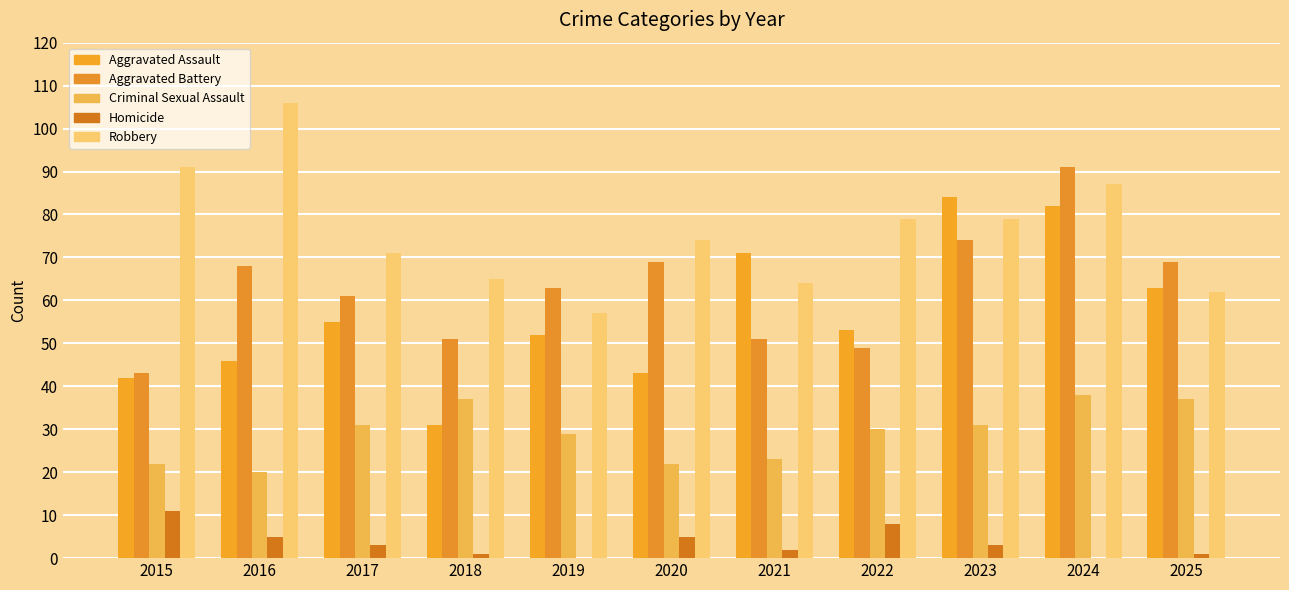

What is the difference between the highest and lowest values at 2022?

71